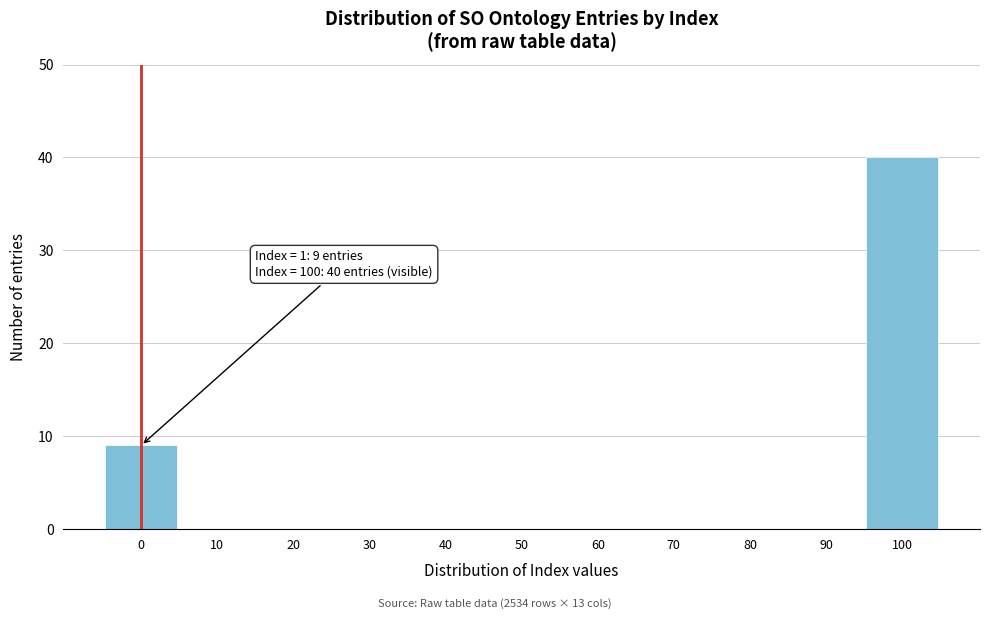

Reading right to left, transcribe all the data shown in this chart.

100=40	90=0	80=0	70=0	60=0	50=0	40=0	30=0	20=0	10=0	0=9